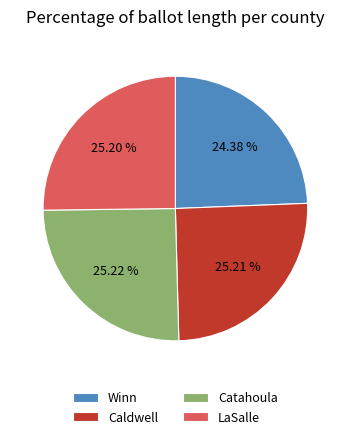

What percentage is NOT represented by Caldwell?

74.8%